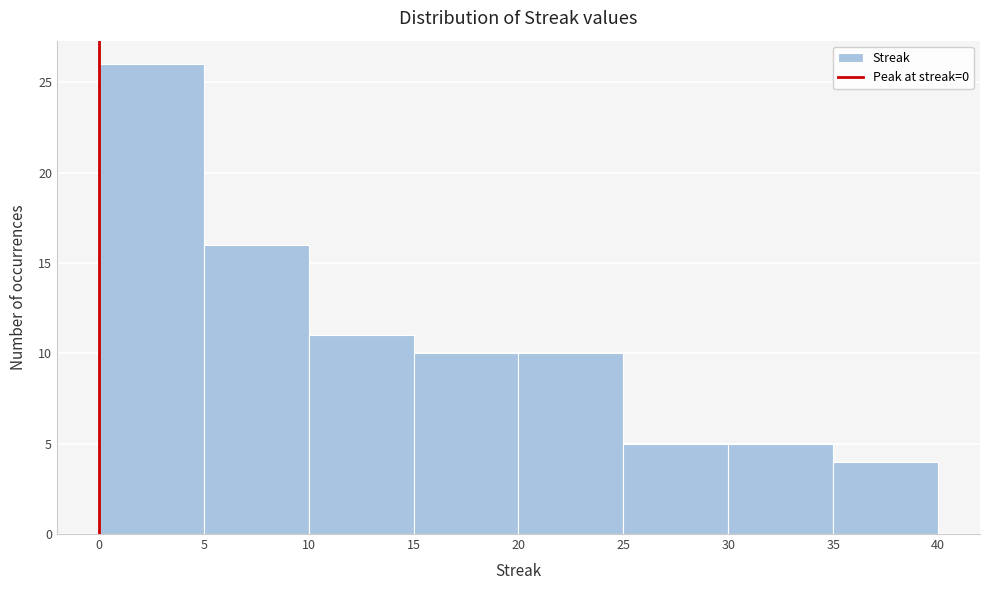

Reading left to right, transcribe this chart: for each bar, give the range it covers on the x-axis and its height. The values are not printed on the chart, so give them approximately, as read against the axis.

0 to 5: 26
5 to 10: 16
10 to 15: 11
15 to 20: 10
20 to 25: 10
25 to 30: 5
30 to 35: 5
35 to 40: 4